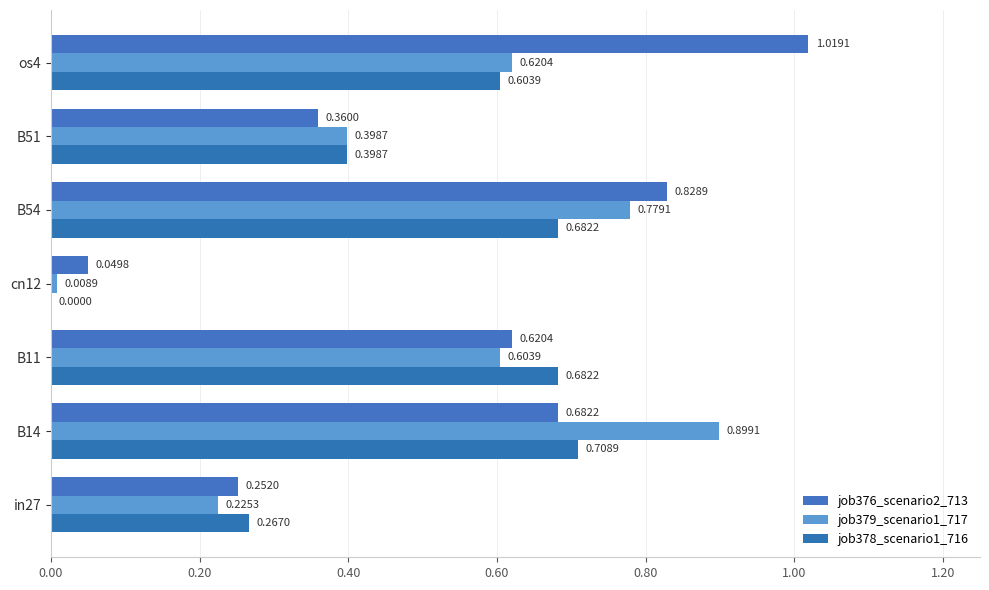

How many categories are shown in the chart?

7